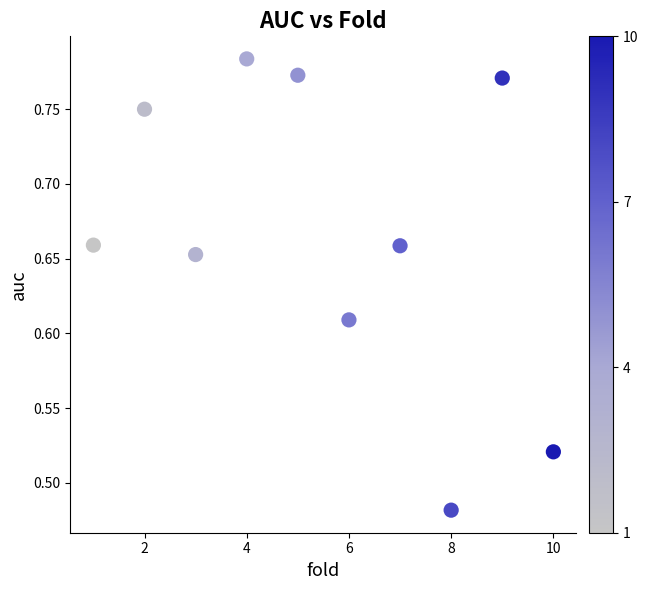

What is the average X value?

5.5